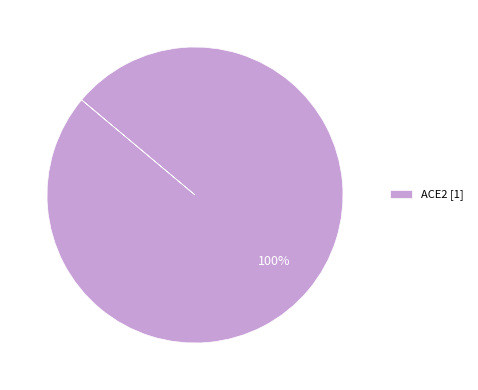

True or false: ACE2 [1] accounts for 86% of the total.

False